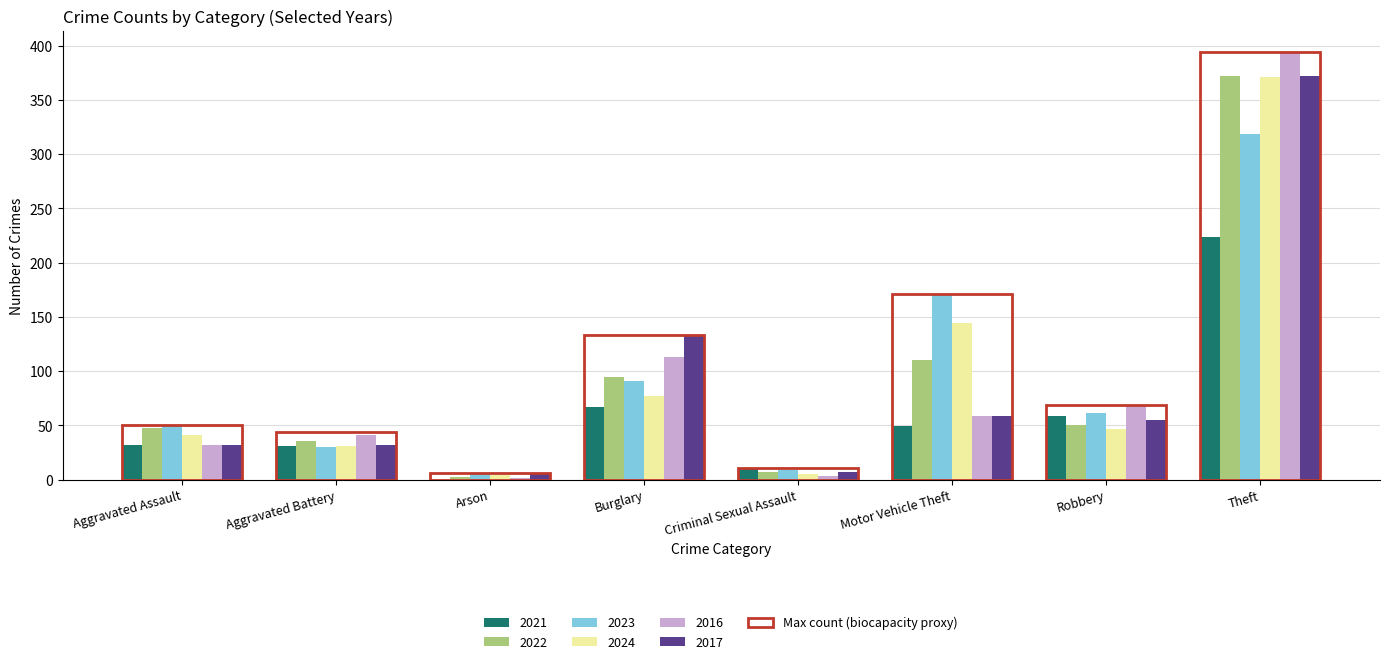

What is the approximate value of 2024 at Burglary?

77